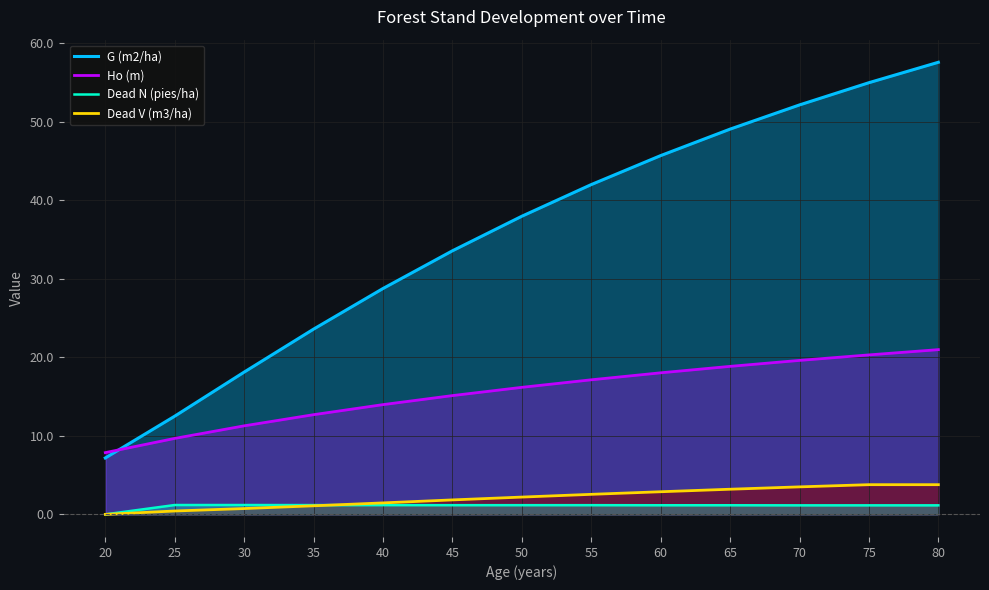

Rank the series by their maximum value, from highest to lowest.

G (m2/ha), Ho (m), Dead V (m3/ha), Dead N (pies/ha)